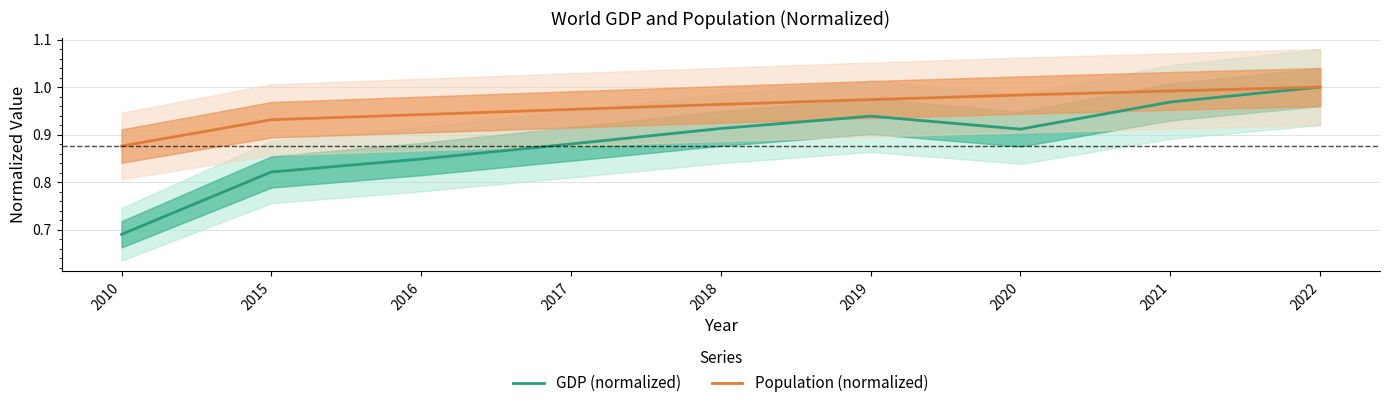

Reading left to right, list all the values displayed in this chart.

GDP (normalized): 2010=0.7	2015=0.8	2016=0.8	2017=0.9	2018=0.9	2019=0.9	2020=0.9	2021=1.0	2022=1.0
Population (normalized): 2010=0.9	2015=0.9	2016=0.9	2017=1.0	2018=1.0	2019=1.0	2020=1.0	2021=1.0	2022=1.0